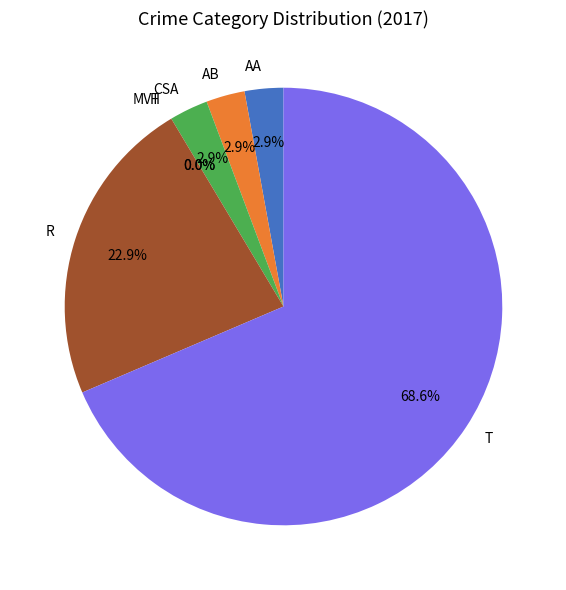

Count the number of slices in the pie.

7